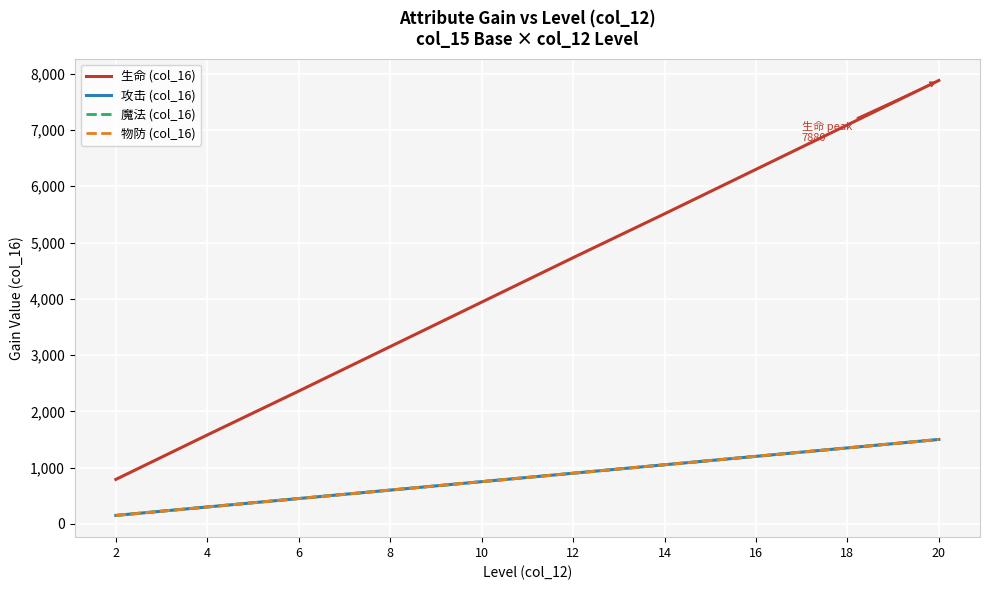

At which label does 物防 (col_16) first exceed 900?

14